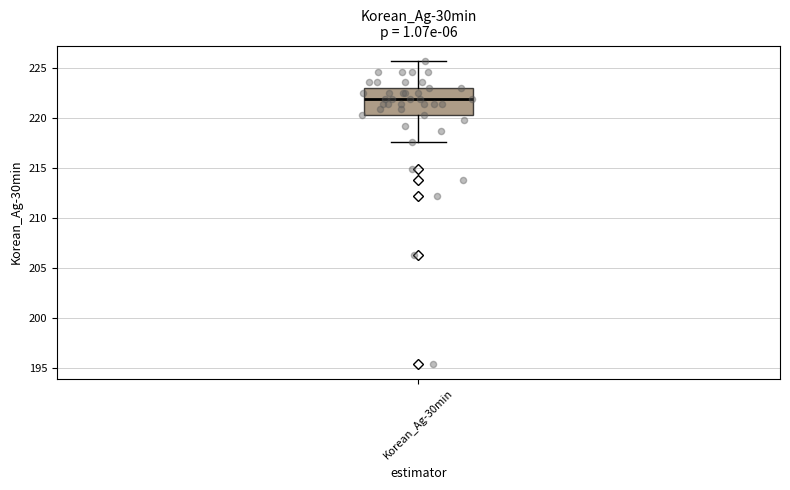

Where does the upper whisker of the box for Korean_Ag-30min end on the y-axis? The values are not printed on the chart, so give them approximately, as read against the axis.

225.5